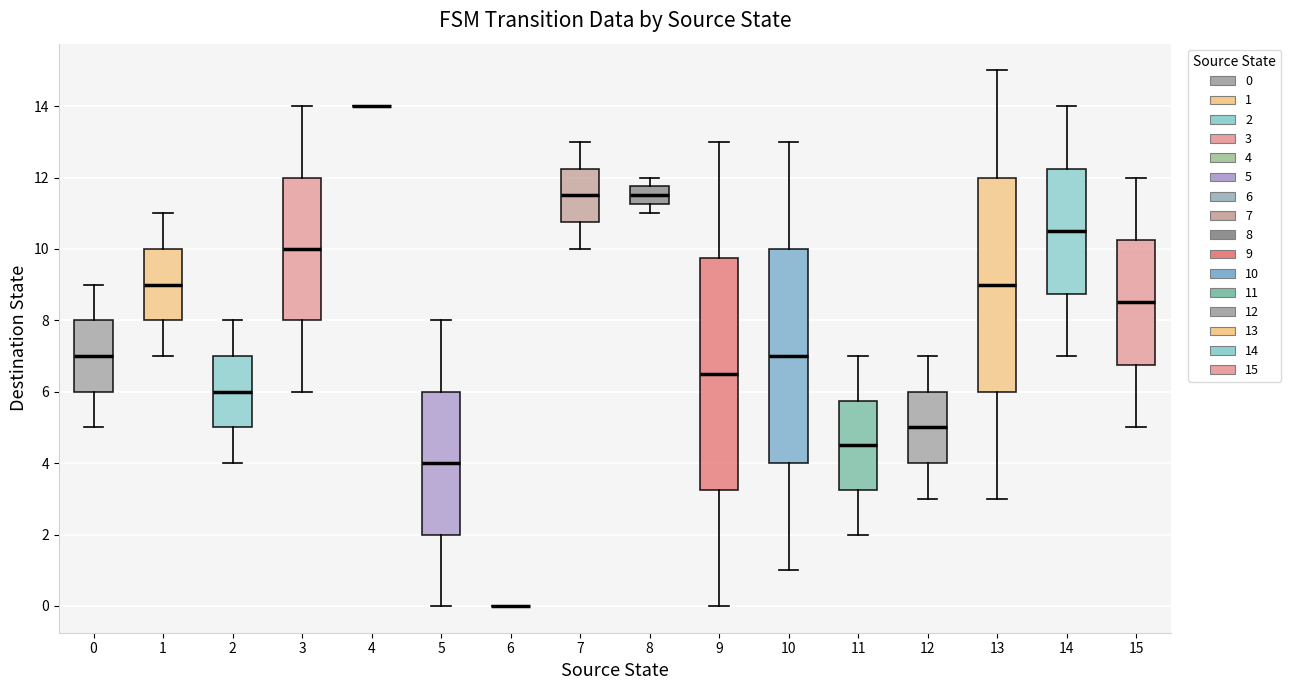

Reading left to right, transcribe this box plot: for each box, give where its median line is, the range the box spans, and where its two whiskers end, as read against the y-axis. The values are not printed on the chart, so give them approximately, as read against the axis.

0: median 7.0, box 6.0 to 8.0, whiskers 5.0 to 9.0
1: median 9.0, box 8.0 to 10.0, whiskers 7.0 to 11.0
2: median 6.0, box 5.0 to 7.0, whiskers 4.0 to 8.0
3: median 10.0, box 8.0 to 12.0, whiskers 6.0 to 14.0
4: box collapsed to a line at 14.0, whiskers 14.0 to 14.0
5: median 4.0, box 2.0 to 6.0, whiskers 0.0 to 8.0
6: box collapsed to a line at 0.0, whiskers 0.0 to 0.0
7: median 11.6, box 10.8 to 12.2, whiskers 10.0 to 13.0
8: median 11.6, box 11.2 to 11.8, whiskers 11.0 to 12.0
9: median 6.6, box 3.2 to 9.8, whiskers 0.0 to 13.0
10: median 7.0, box 4.0 to 10.0, whiskers 1.0 to 13.0
11: median 4.6, box 3.2 to 5.8, whiskers 2.0 to 7.0
12: median 5.0, box 4.0 to 6.0, whiskers 3.0 to 7.0
13: median 9.0, box 6.0 to 12.0, whiskers 3.0 to 15.0
14: median 10.6, box 8.8 to 12.2, whiskers 7.0 to 14.0
15: median 8.6, box 6.8 to 10.2, whiskers 5.0 to 12.0